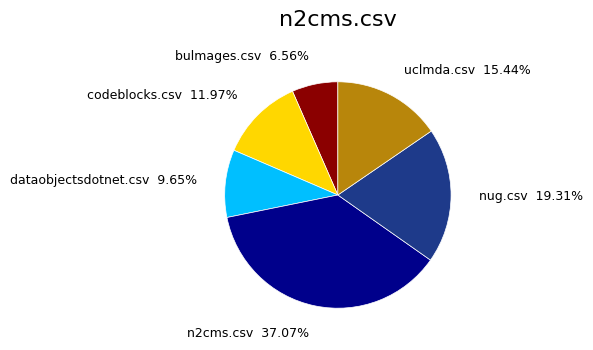

The nug.csv slice represents 9% of the pie. True or false?

False